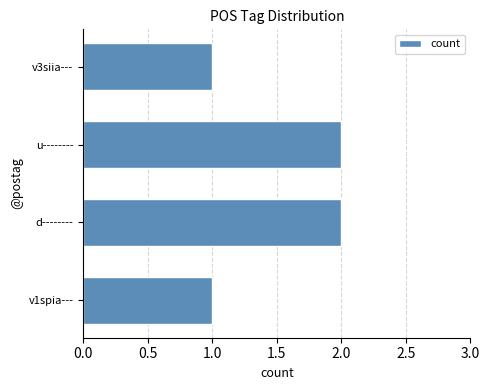

What is the difference between the maximum and minimum values?

1